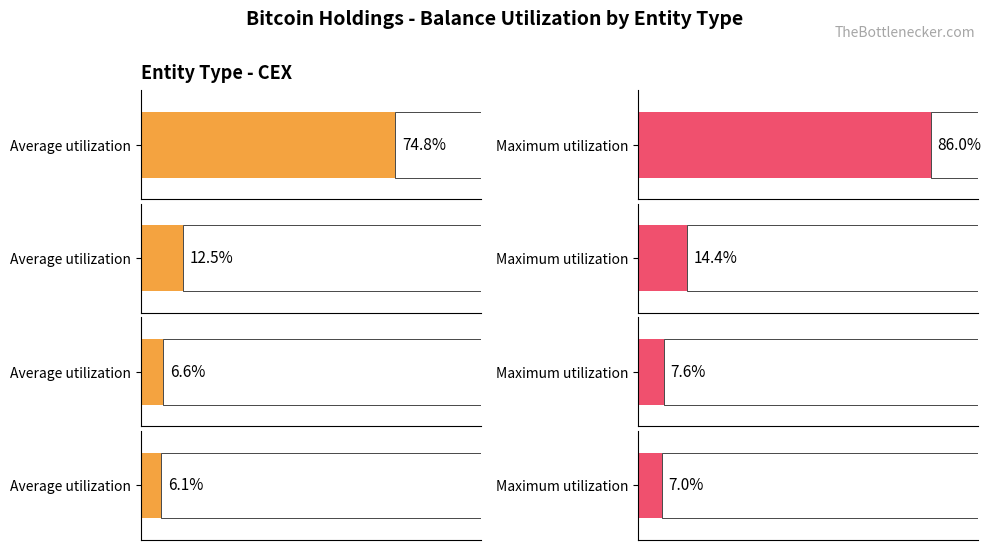

Is it true that the value at Bitfinex is 207958.6?

False